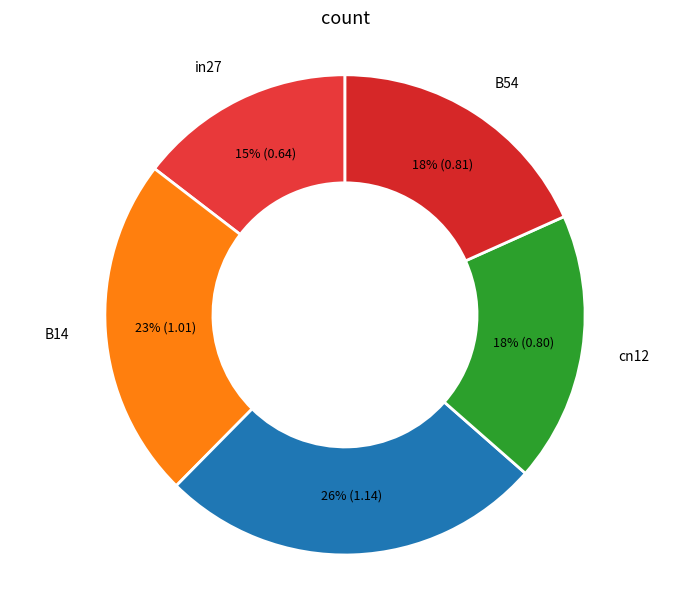

To the nearest percent, what is the average slice percentage?

20%